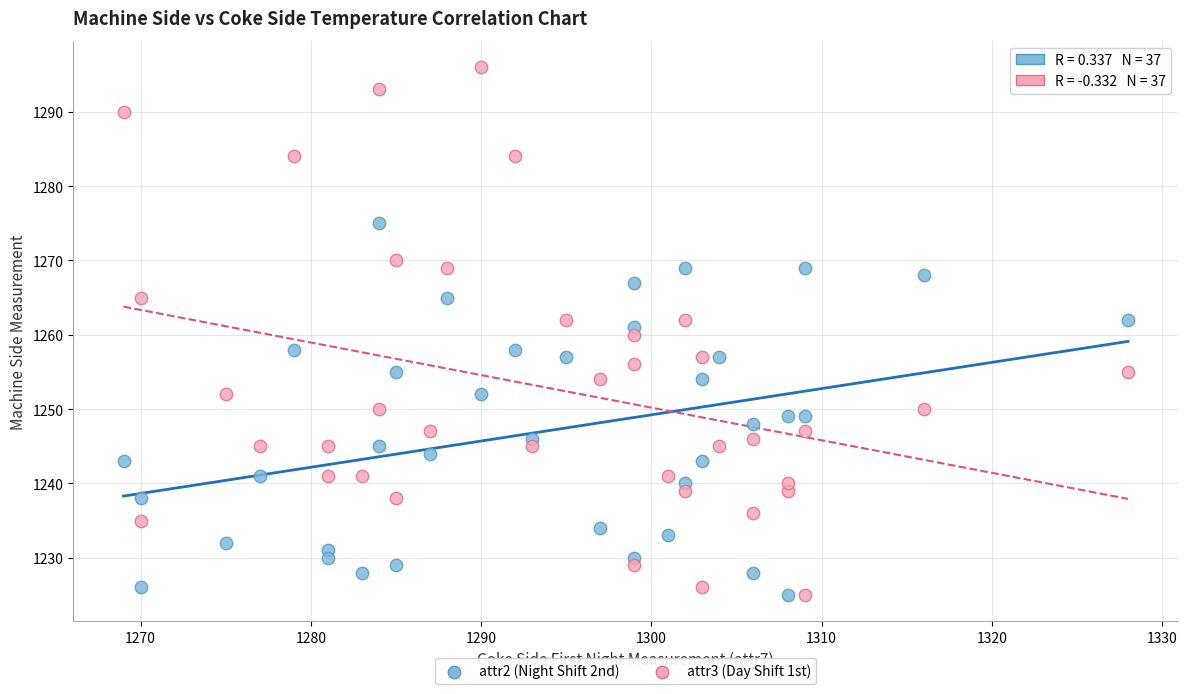

Which series has the widest spread of Y values?

attr3 (Day Shift 1st)